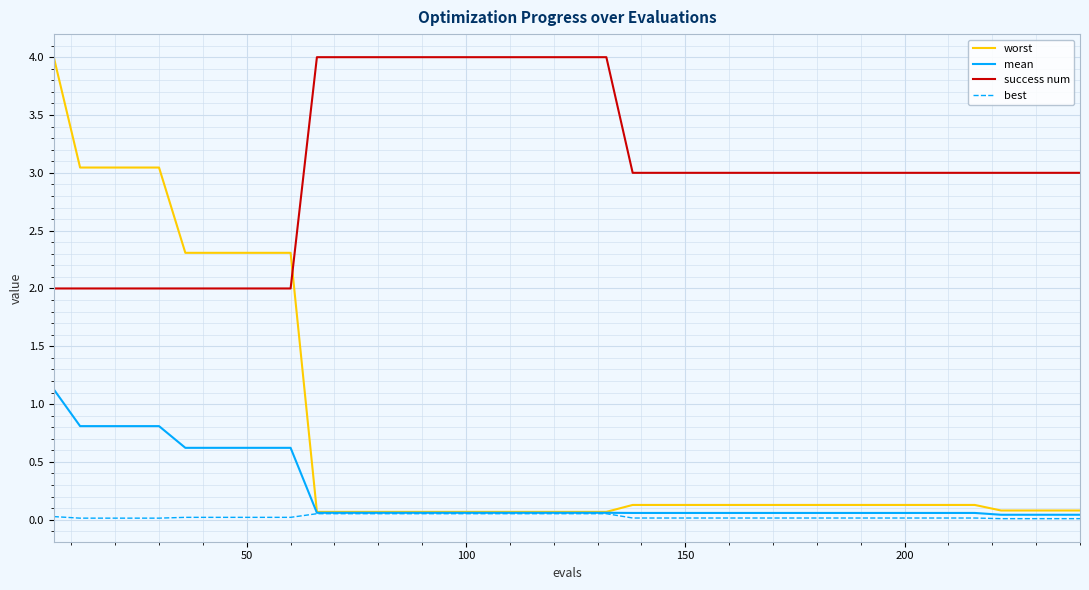

Which series has the largest total across all categories?

success num